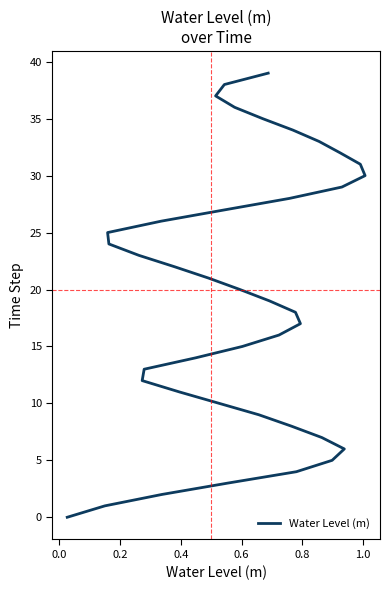

How many lines are shown in the chart?

1